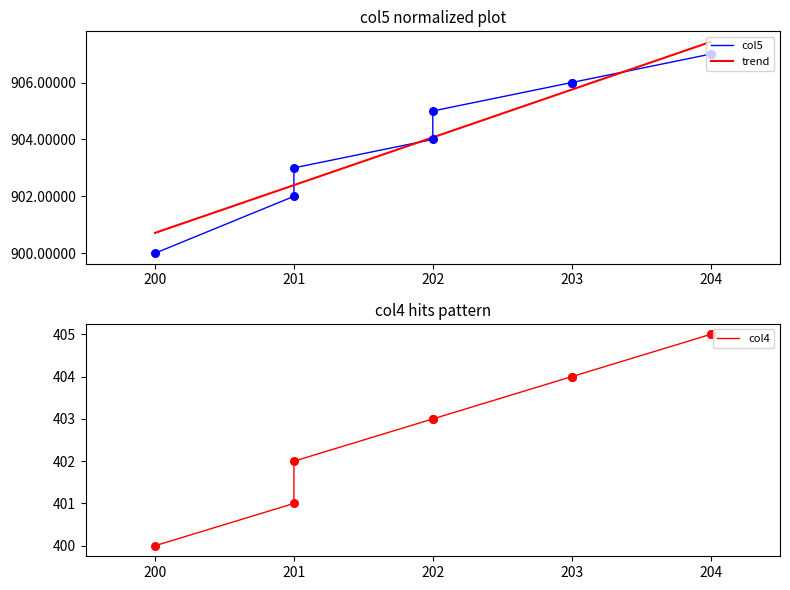

Which series has the widest spread of Y values?

col5